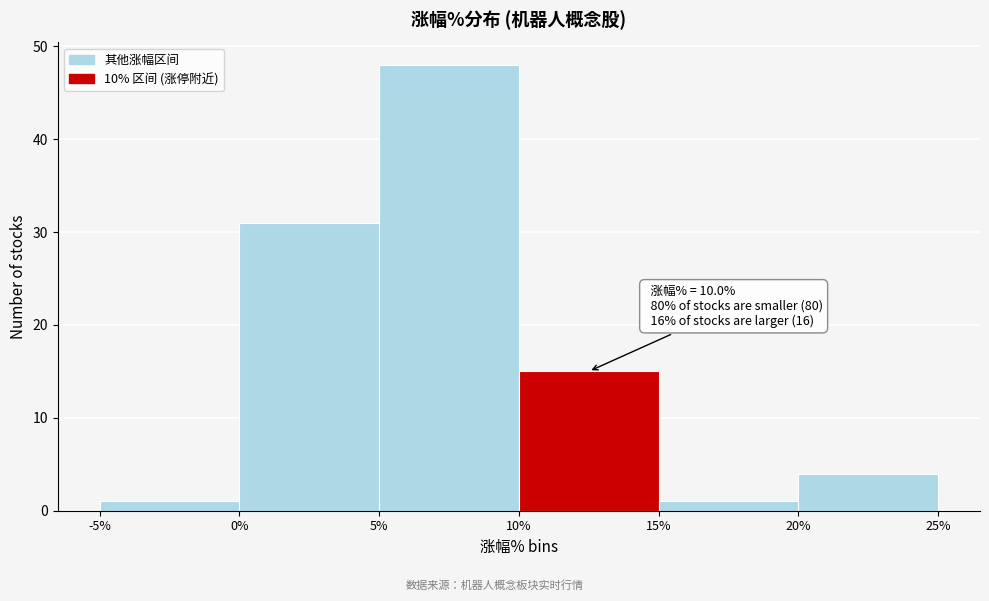

Over which range of the x-axis is the bar tallest?

5% to 10%